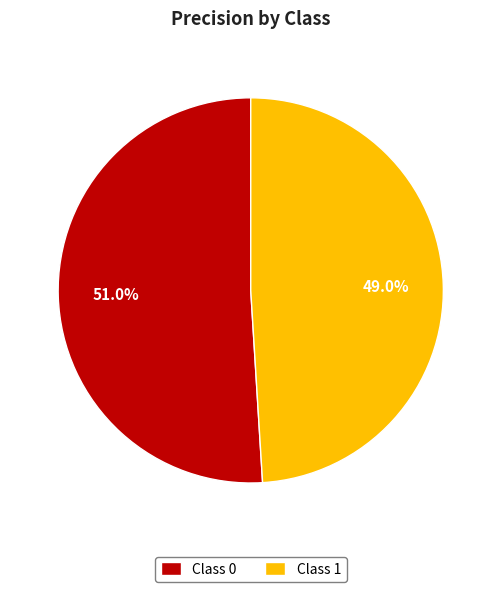

Between Class 1 and Class 0, which is larger?

Class 0